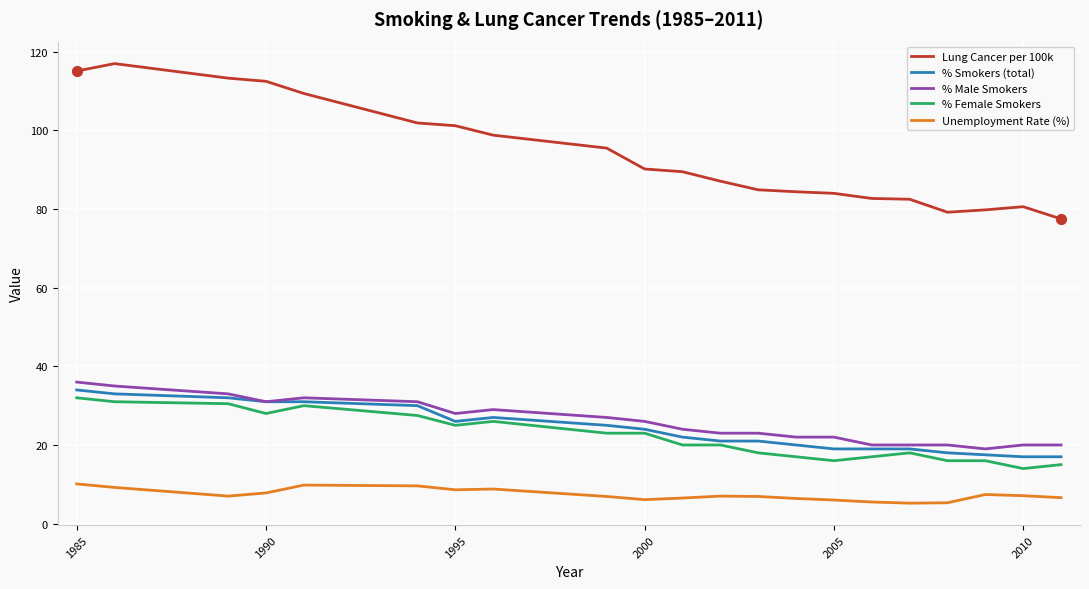

Which series has the largest total across all categories?

Lung Cancer per 100k